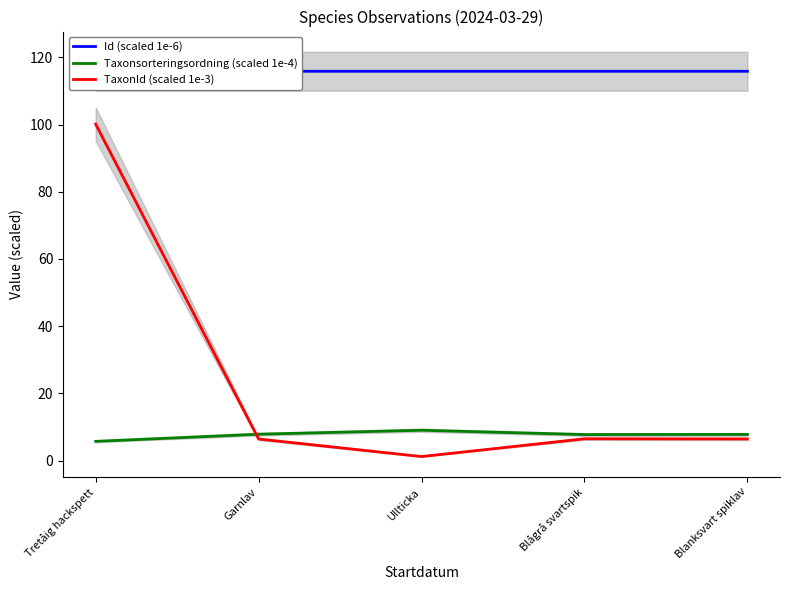

Which series changed the most between Tretåig hackspett and Blågrå svartspik?

TaxonId (scaled 1e-3)